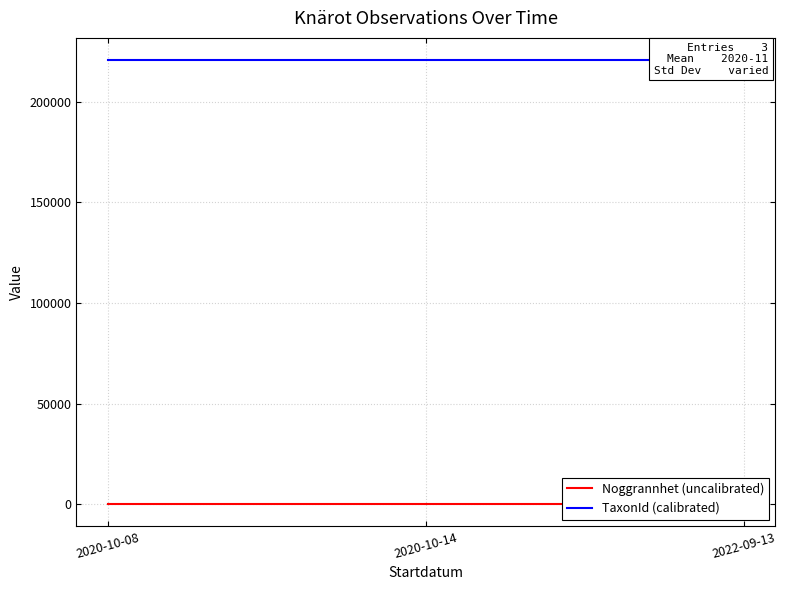

What is the label of the 3rd point from the left?

2022-09-13